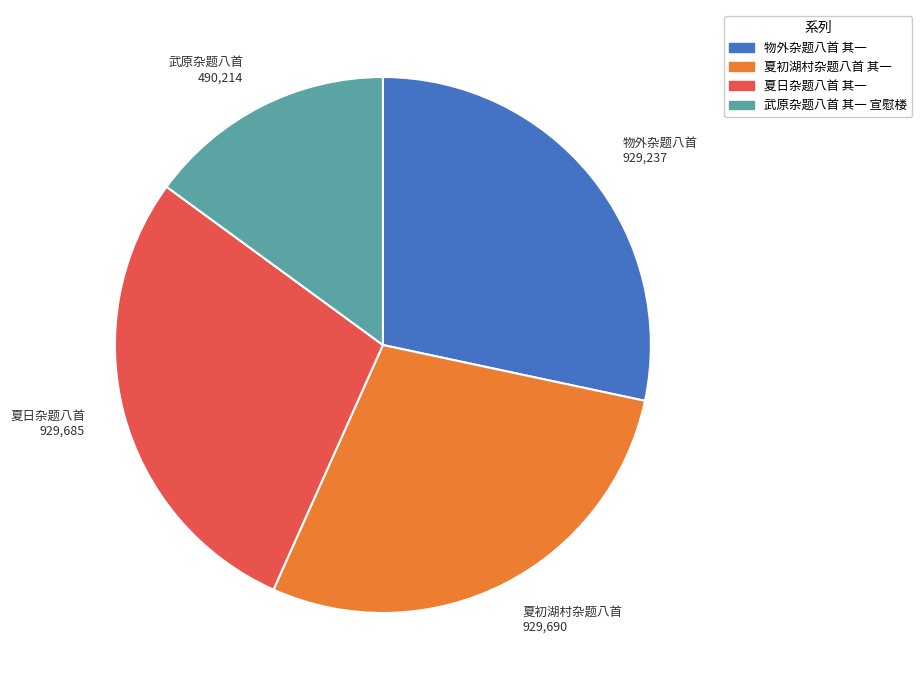

Which category has the smallest portion of the pie?

武原杂题八首 其一 宣慰楼